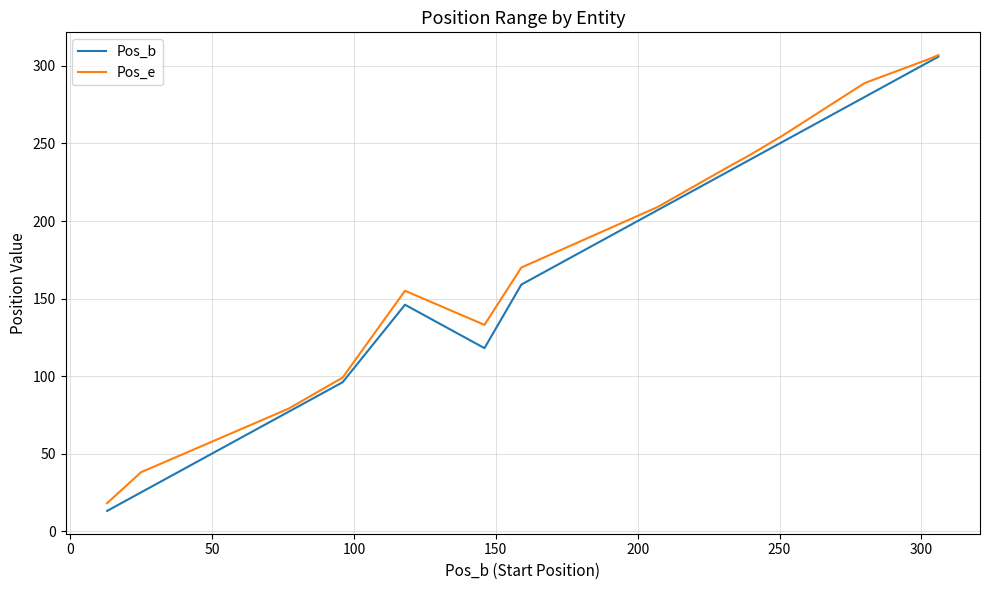

Which series has the widest spread of values?

Pos_b